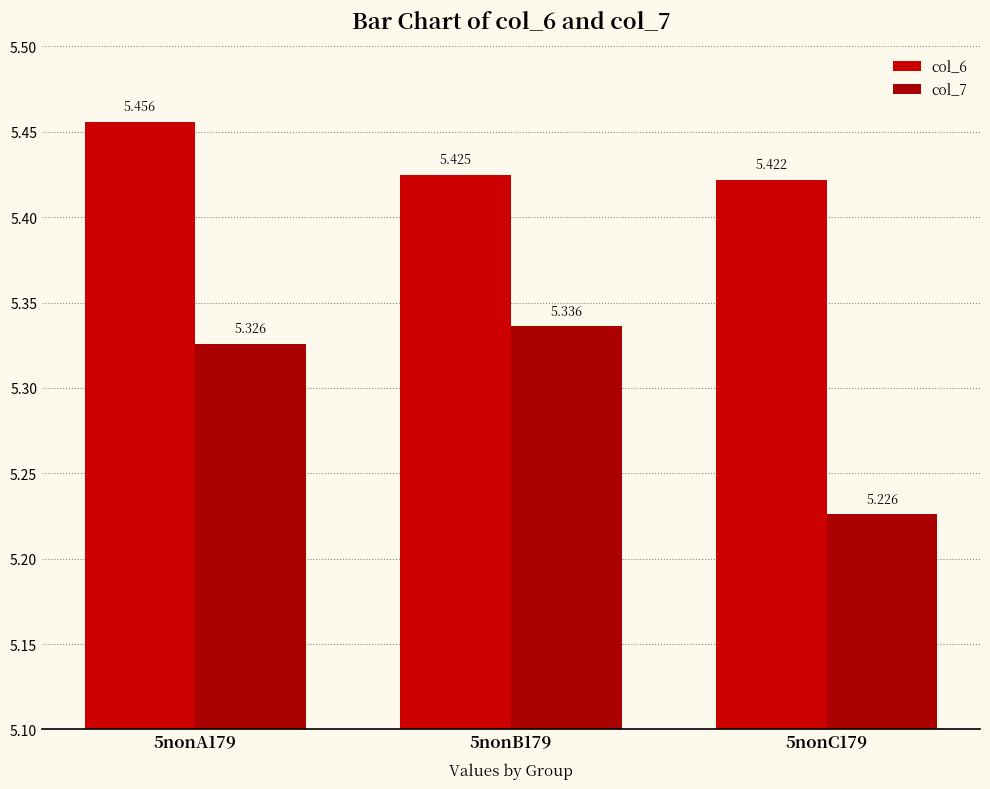

True or false: col_7 has a value of 5.3 at 5nonA179.

True